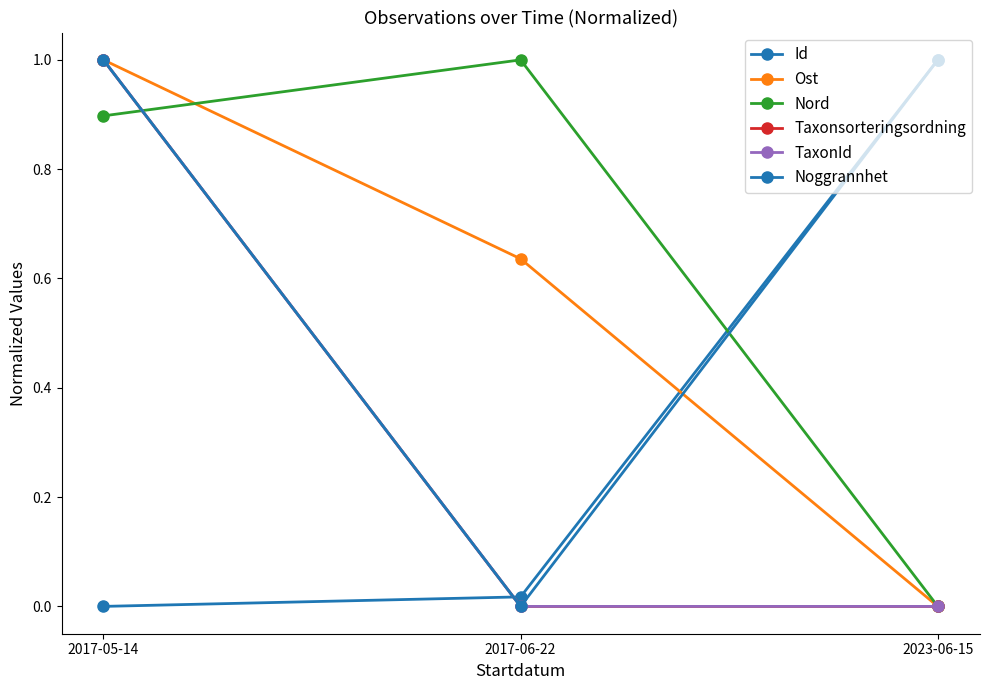

What is the sum of all Taxonsorteringsordning values?

1.0